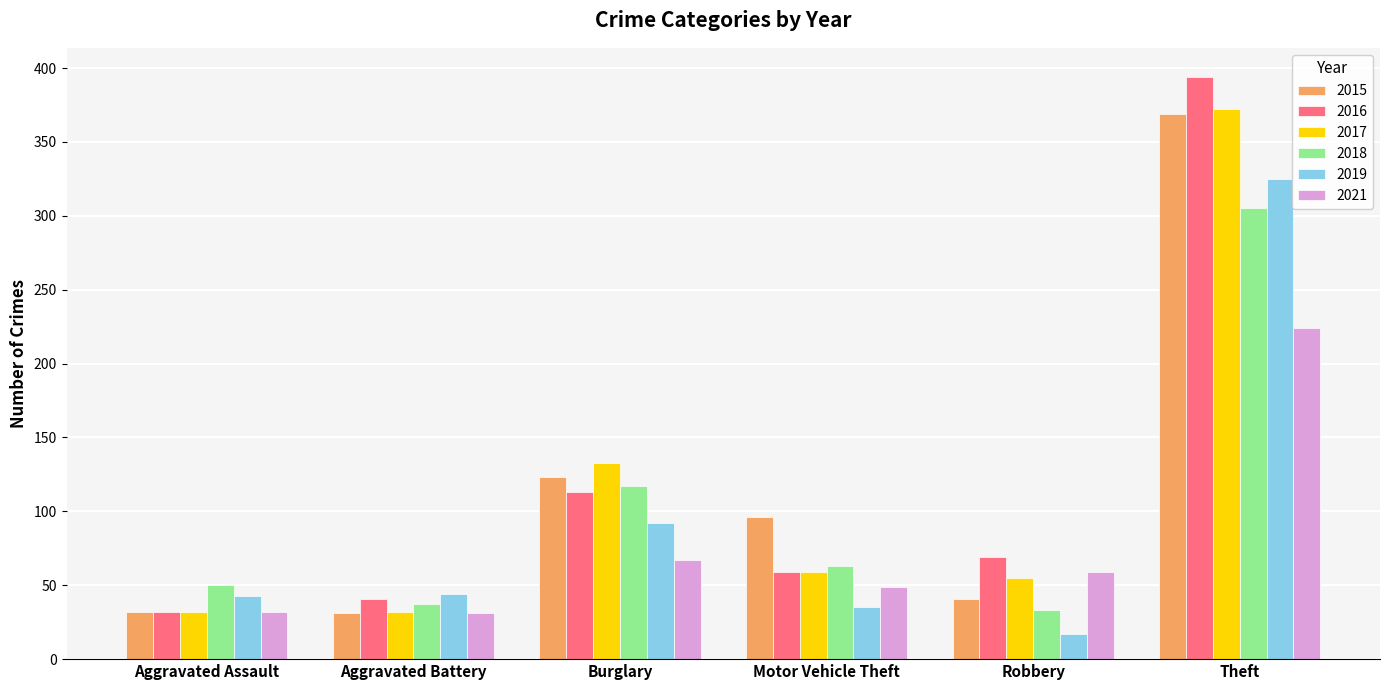

True or false: 2017 has a value of 81 at Robbery.

False